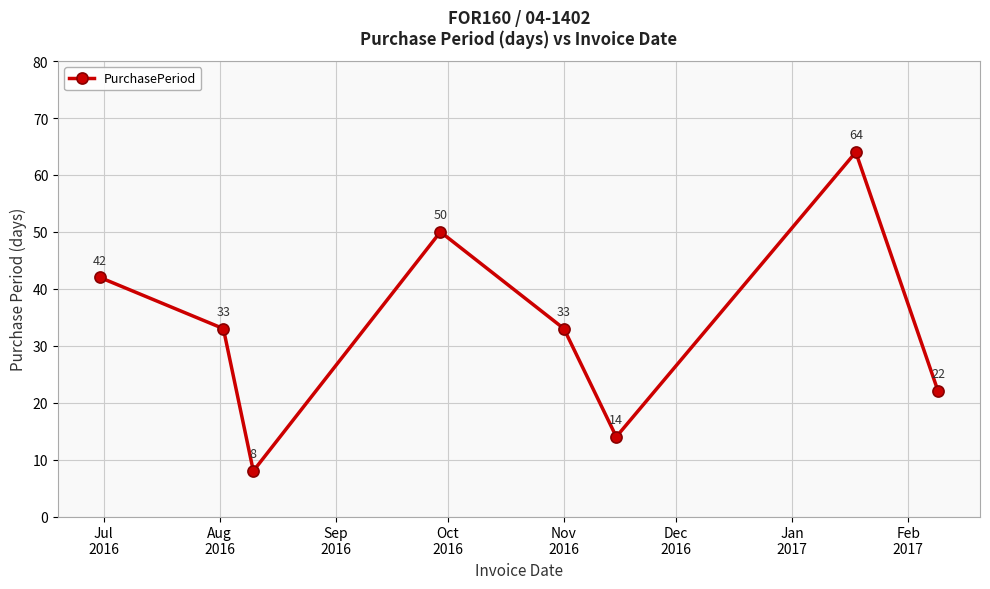

What is the difference between the maximum and minimum values?

56